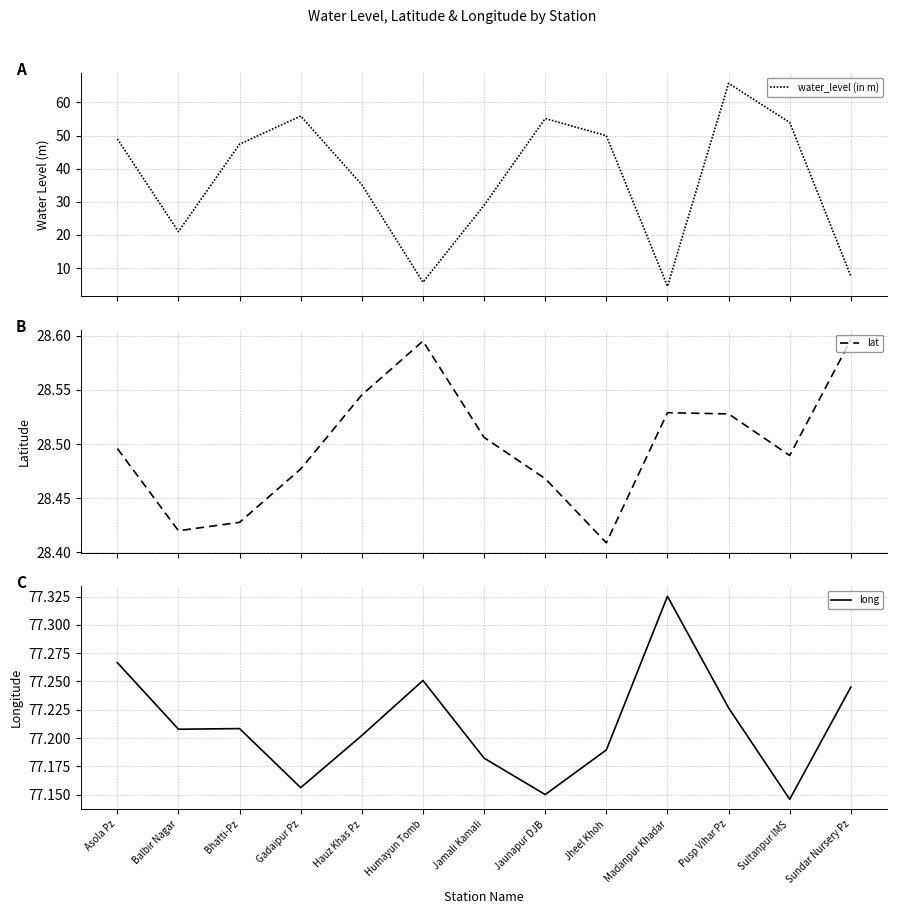

True or false: lat and long cross at least once.

False